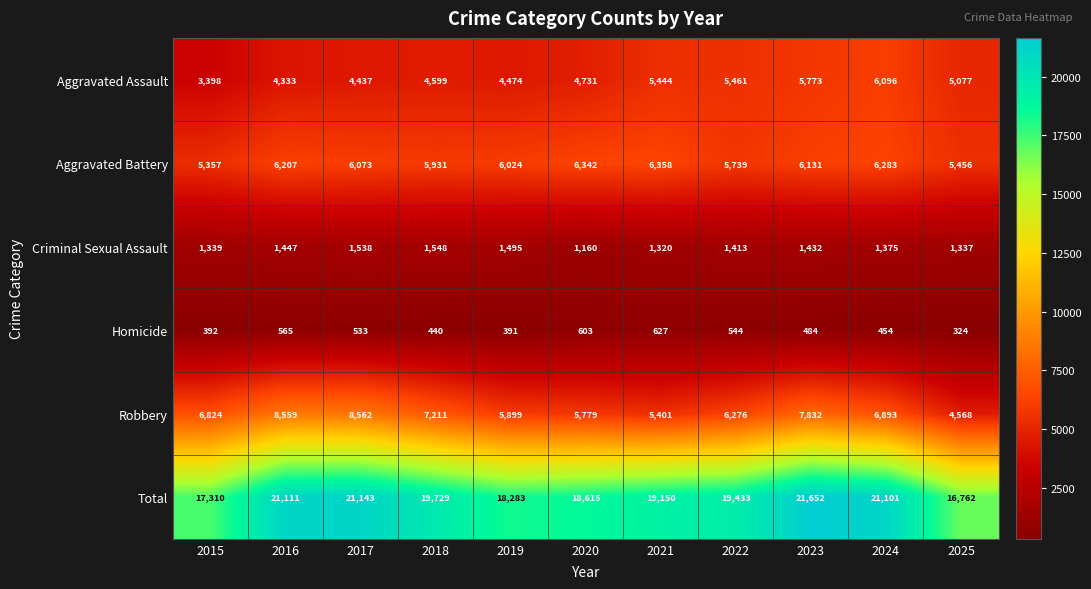

Which label corresponds to the largest value in the chart?

2023